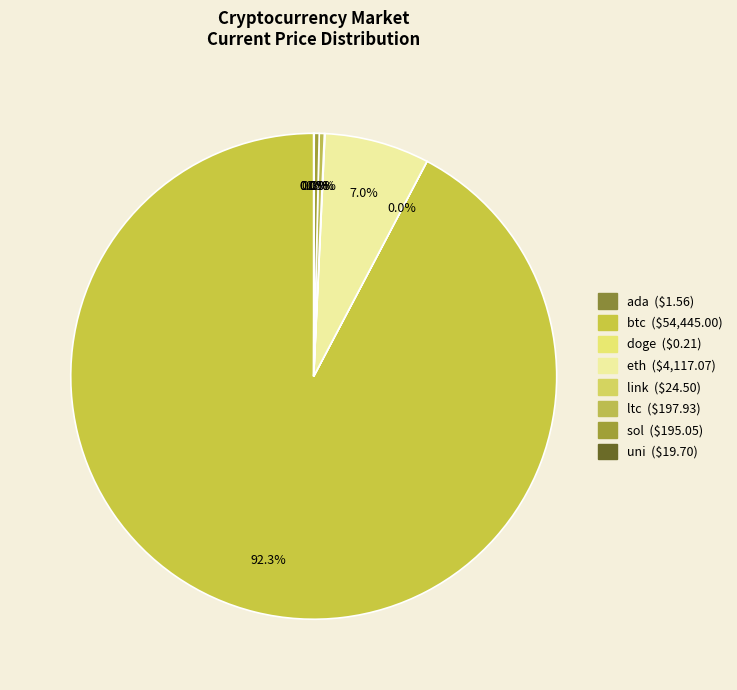

To the nearest percent, what is the difference between the largest and smallest slice percentages?

92%